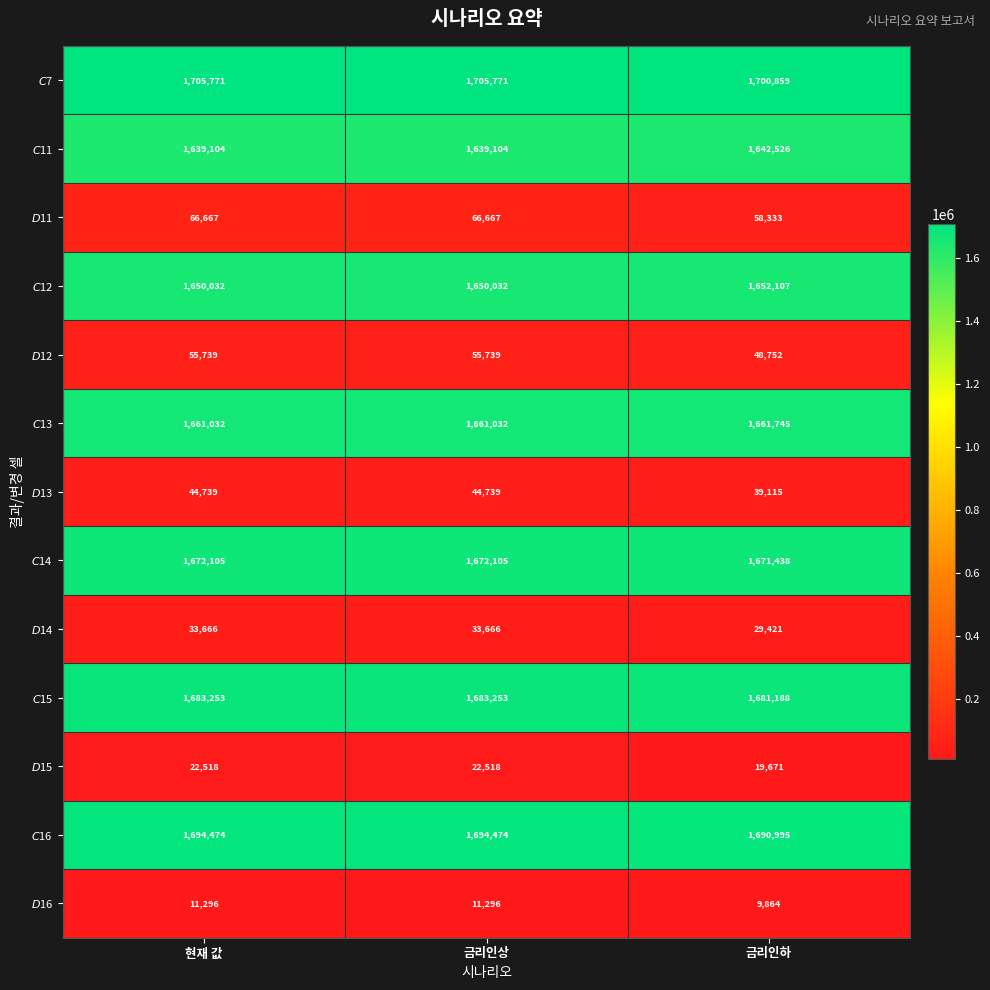

What is the spread (max minus min) of values at 금리인상?

1694475